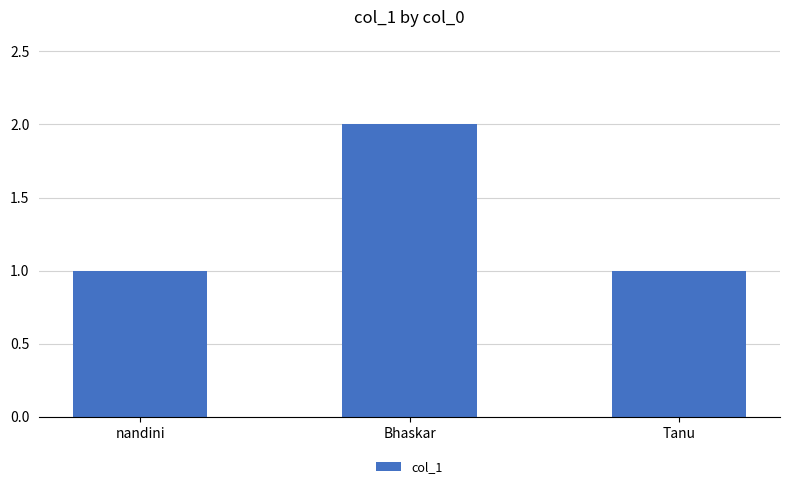

Read the value at Bhaskar.

2